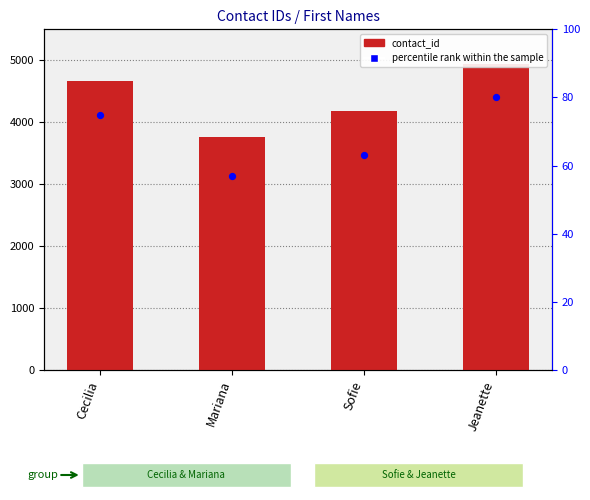

Is the value of percentile rank within the sample at Cecilia greater than the value of contact_id at Sofie?

No